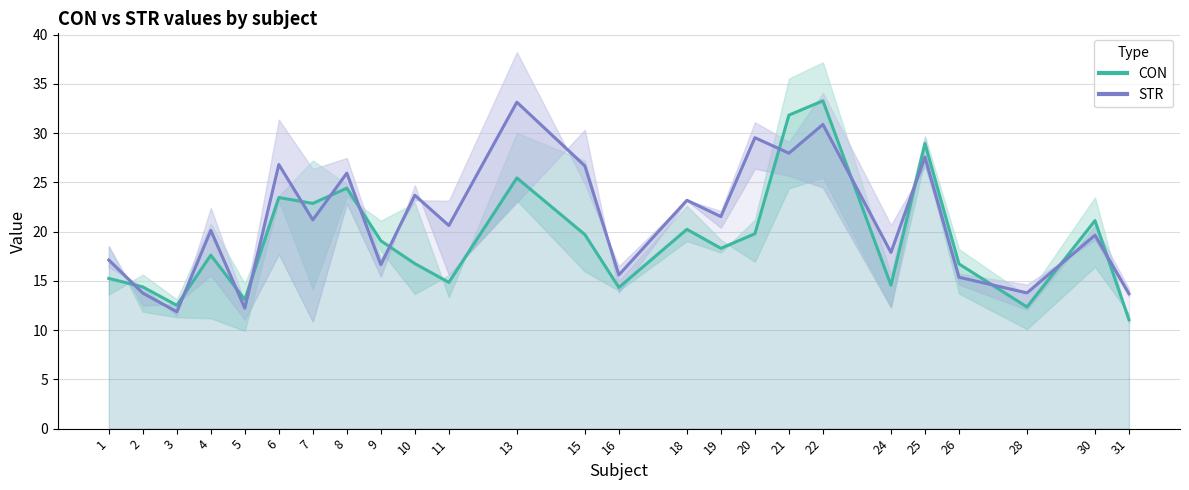

Rank the series at 20 from lowest to highest value.

CON, STR